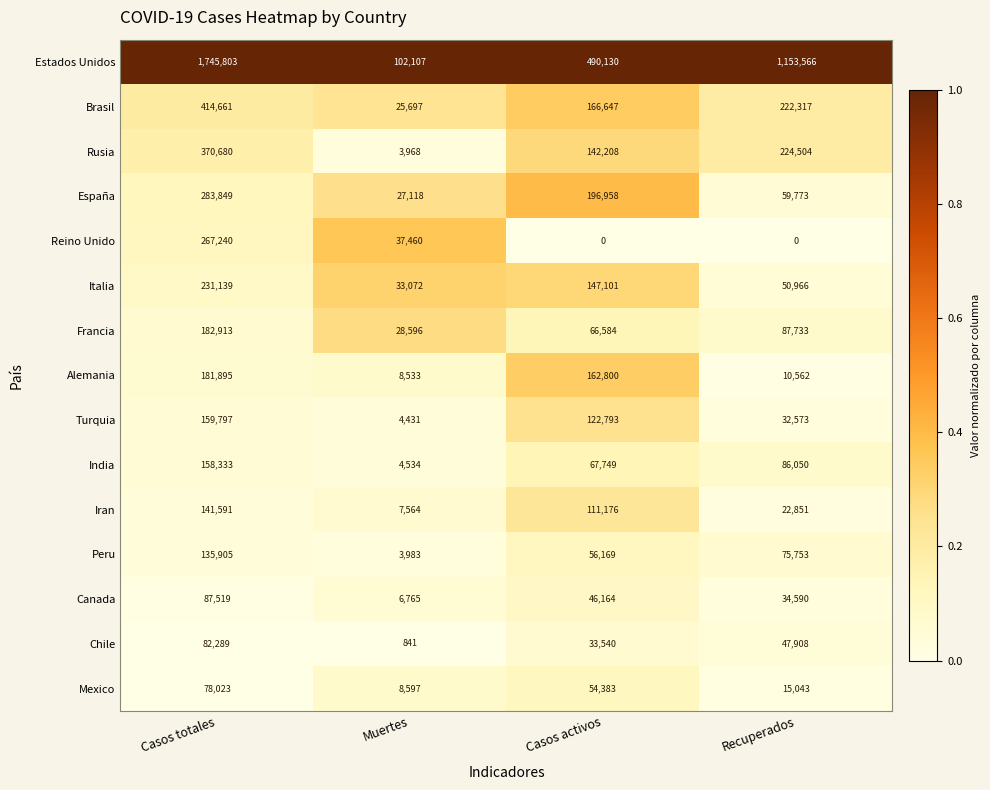

What is the average value of the Estados Unidos series?

872902